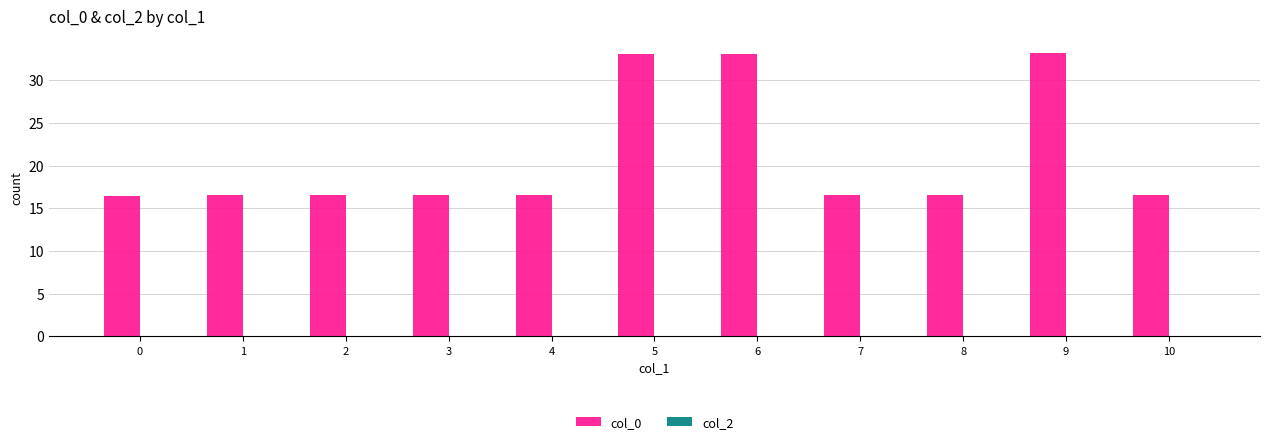

Does the chart contain any negative values?

No